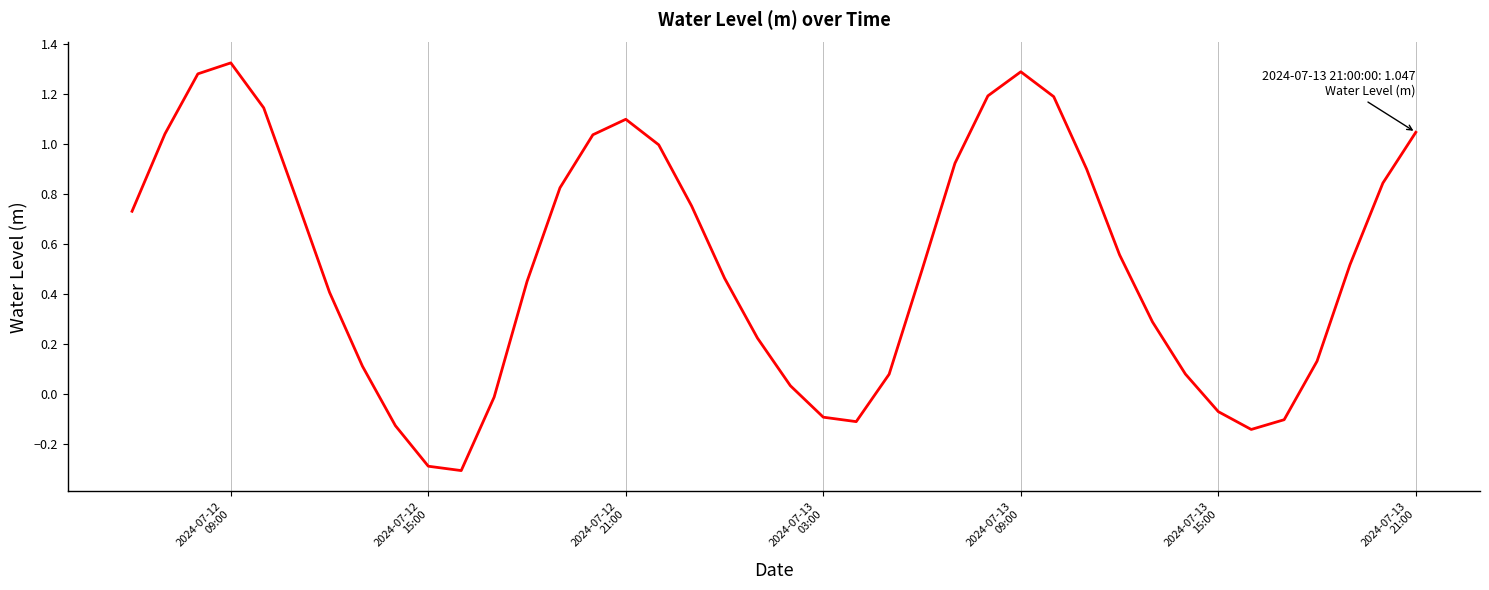

What is the difference between the maximum and minimum values?

1.6